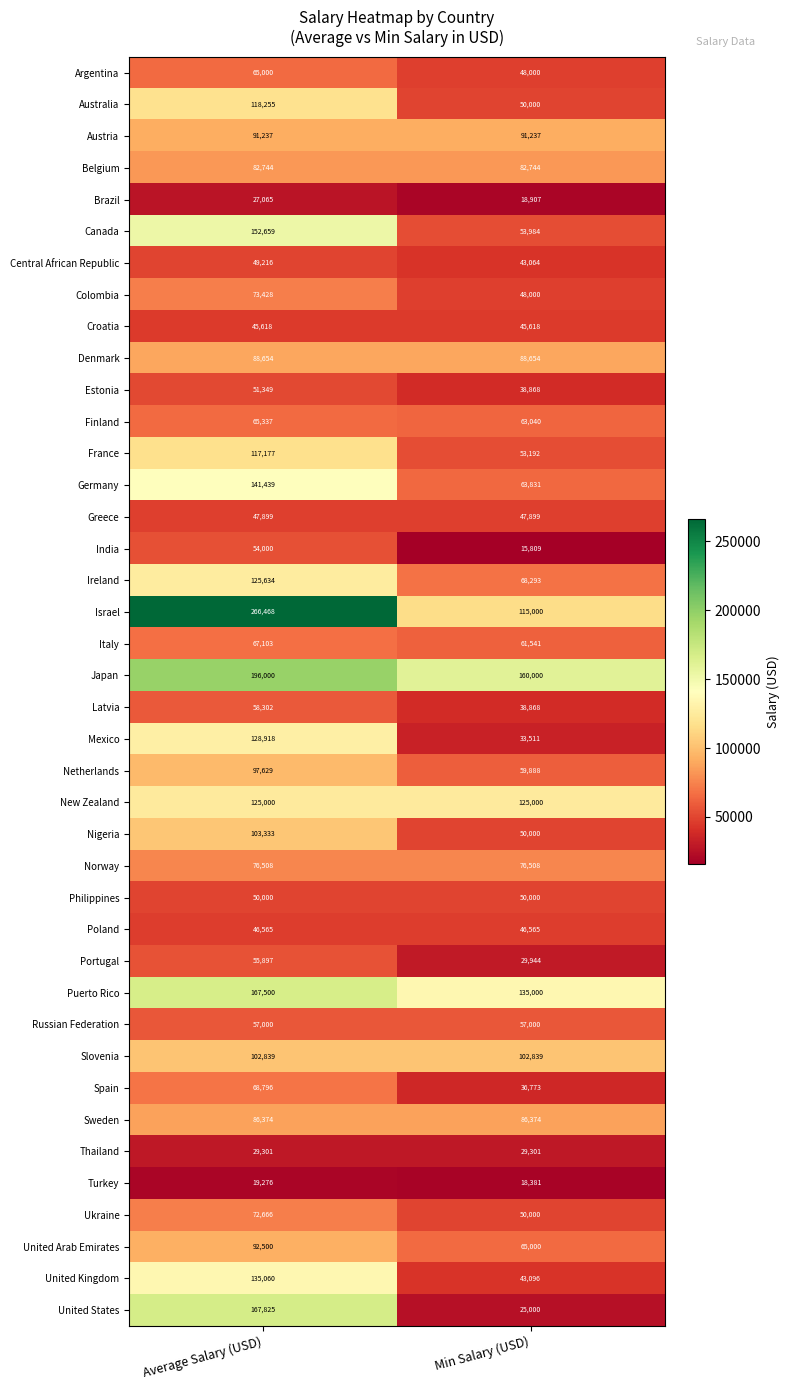

Is it true that Croatia equals 45618 at Min Salary (USD)?

True